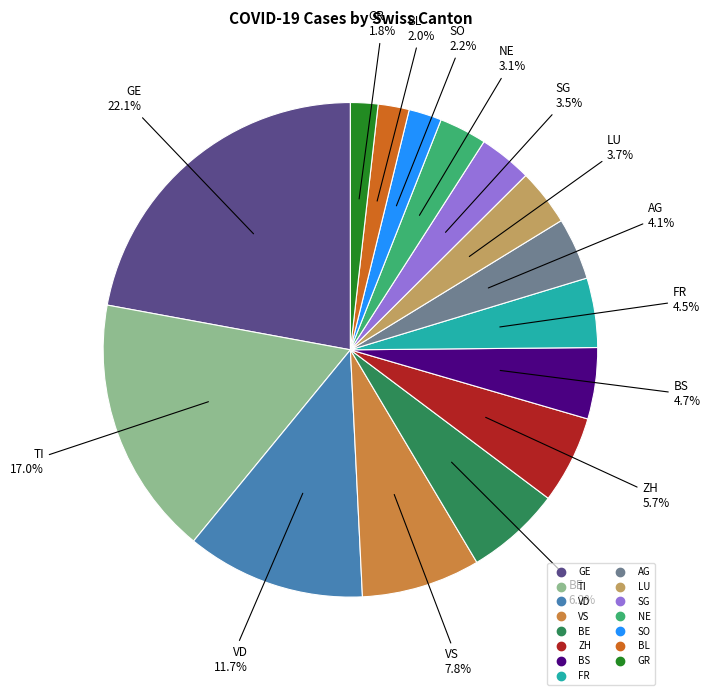

Count the number of slices in the pie.

15